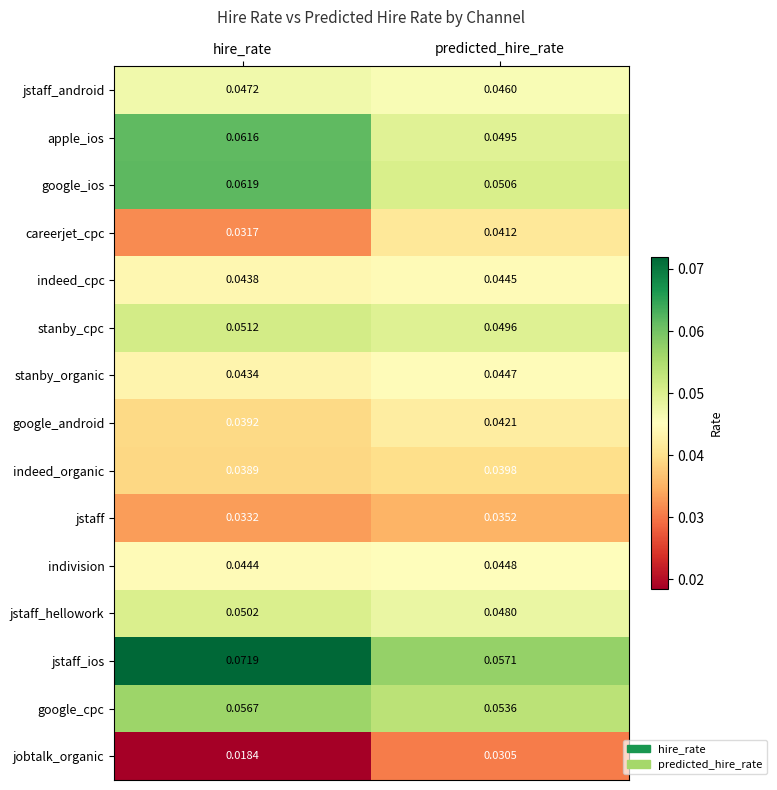

At which category is the sum across all series the highest?

hire_rate